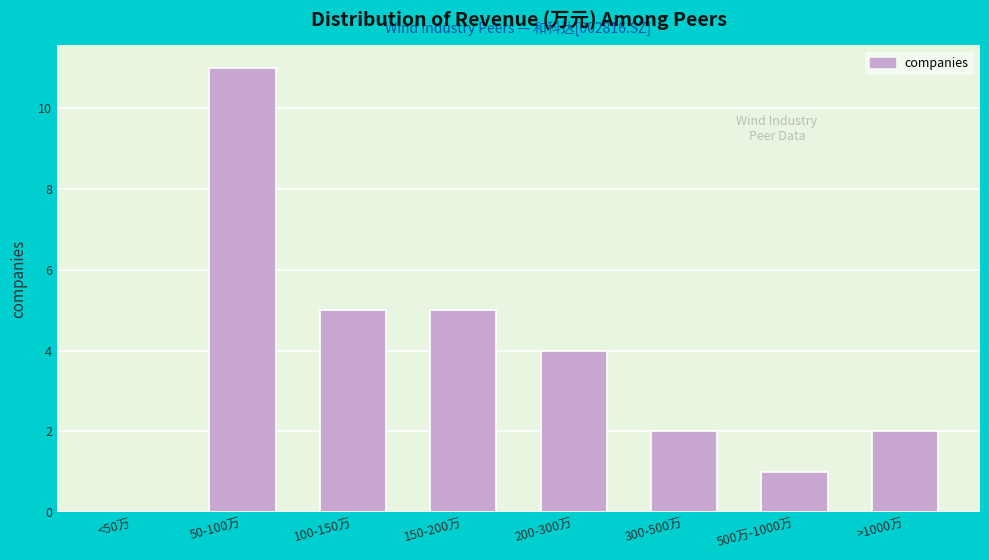

Reading left to right, extract all data points from this chart.

<50万=0	50-100万=11	100-150万=5	150-200万=5	200-300万=4	300-500万=2	500万-1000万=1	>1000万=2